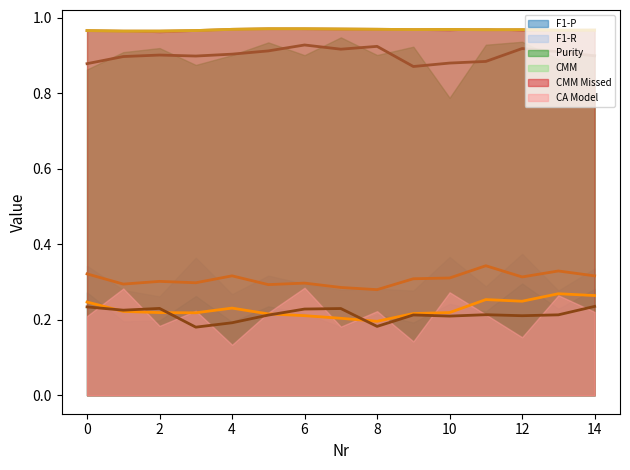

What is the maximum value shown in the chart?

1.0